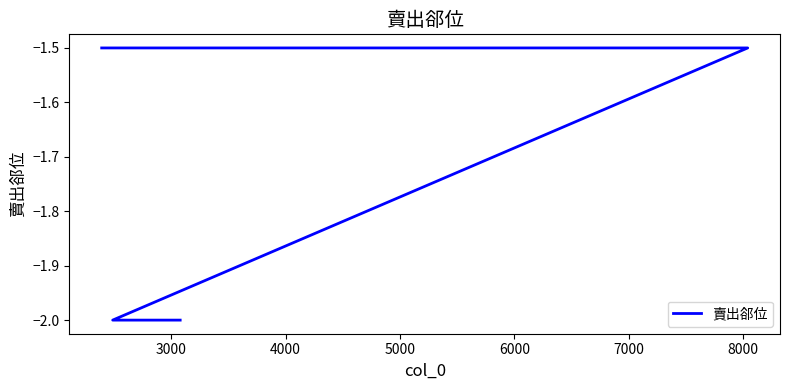

What is the minimum value shown in the chart?

-2.0